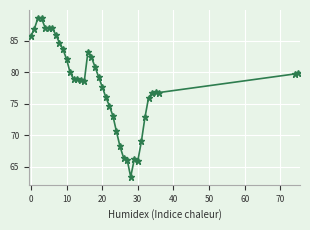

Count the number of categories in the chart.

39